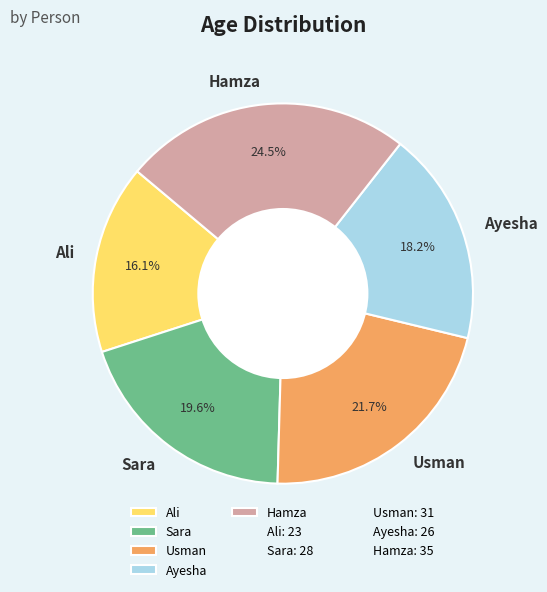

Approximately how many times larger is the value at Ali compared to Ayesha?

0.9